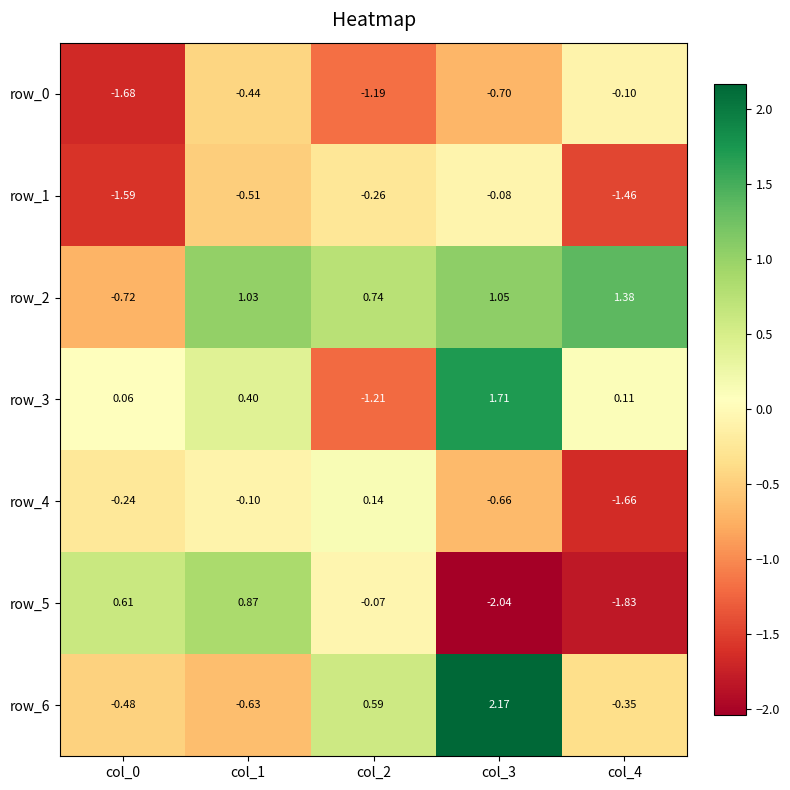

Is the value of row_1 at col_1 greater than the value of row_4 at col_2?

No